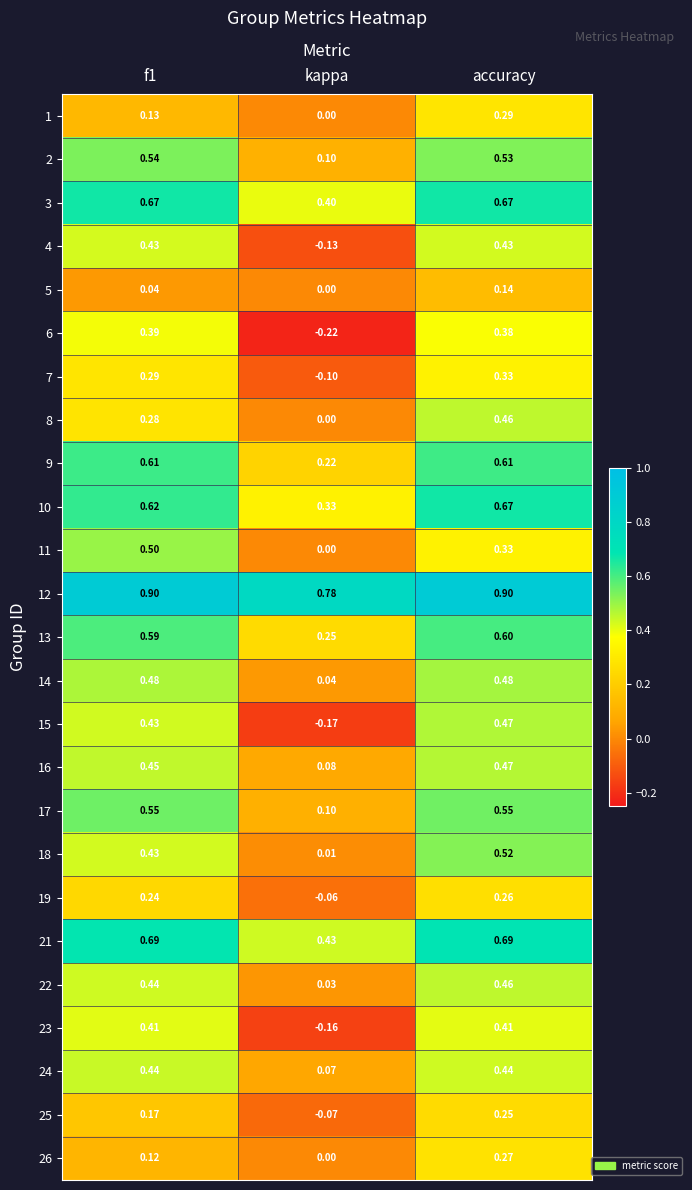

Which series has the largest total across all categories?

12